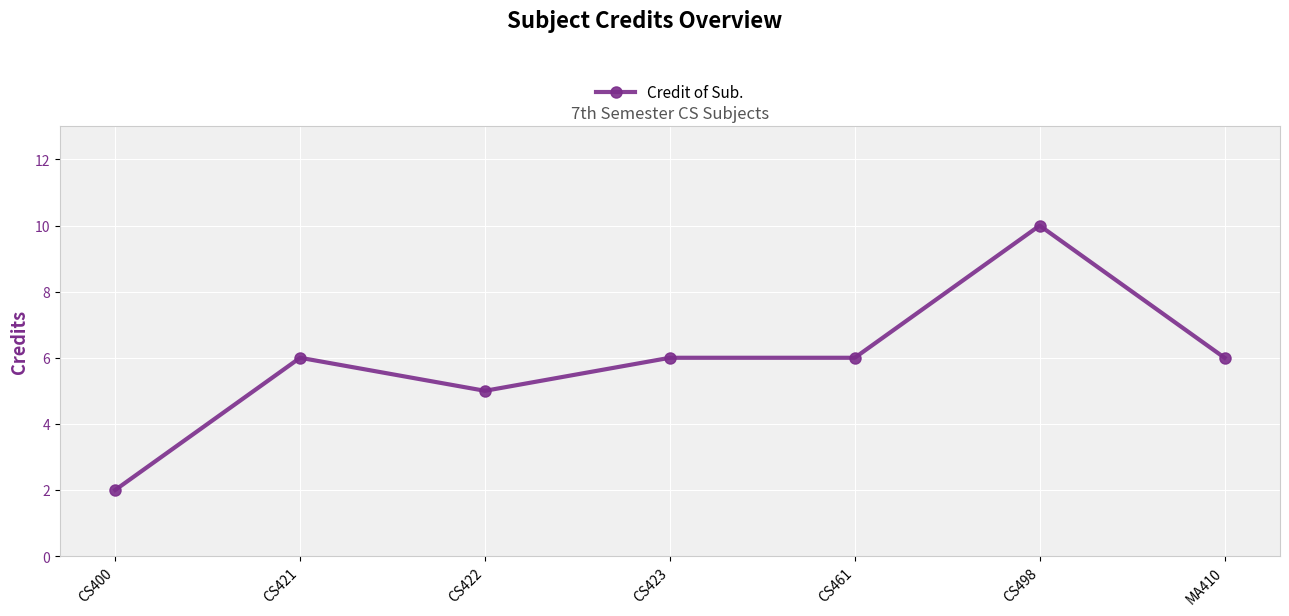

At which category does the data reach its first local peak?

CS421